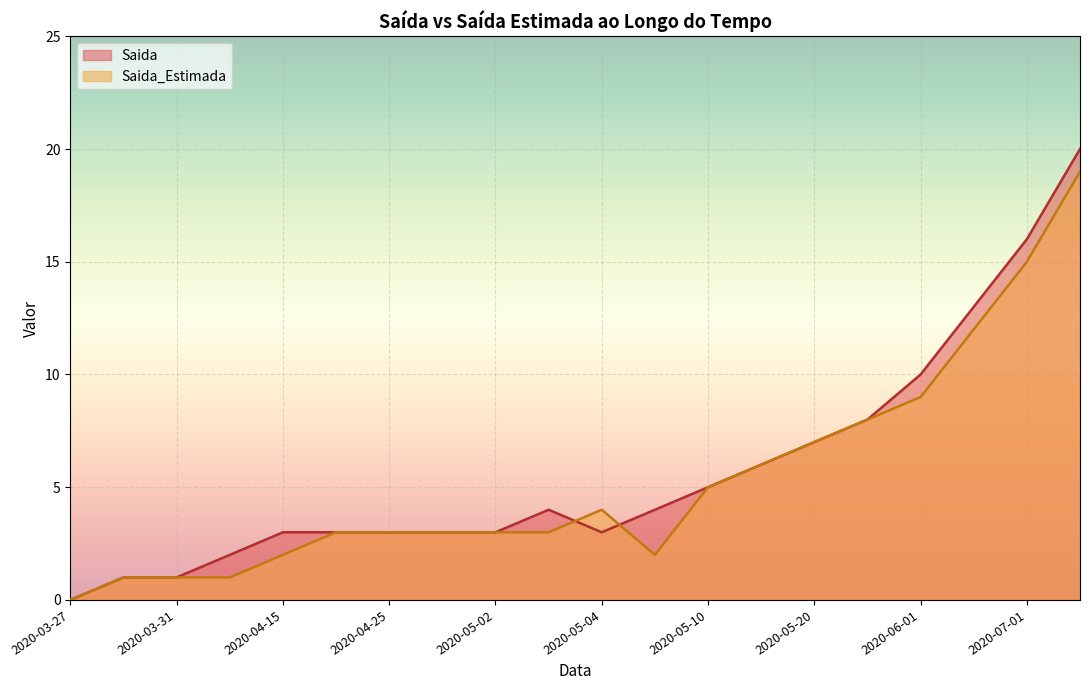

Rank the series by their maximum value, from highest to lowest.

Saida, Saida_Estimada